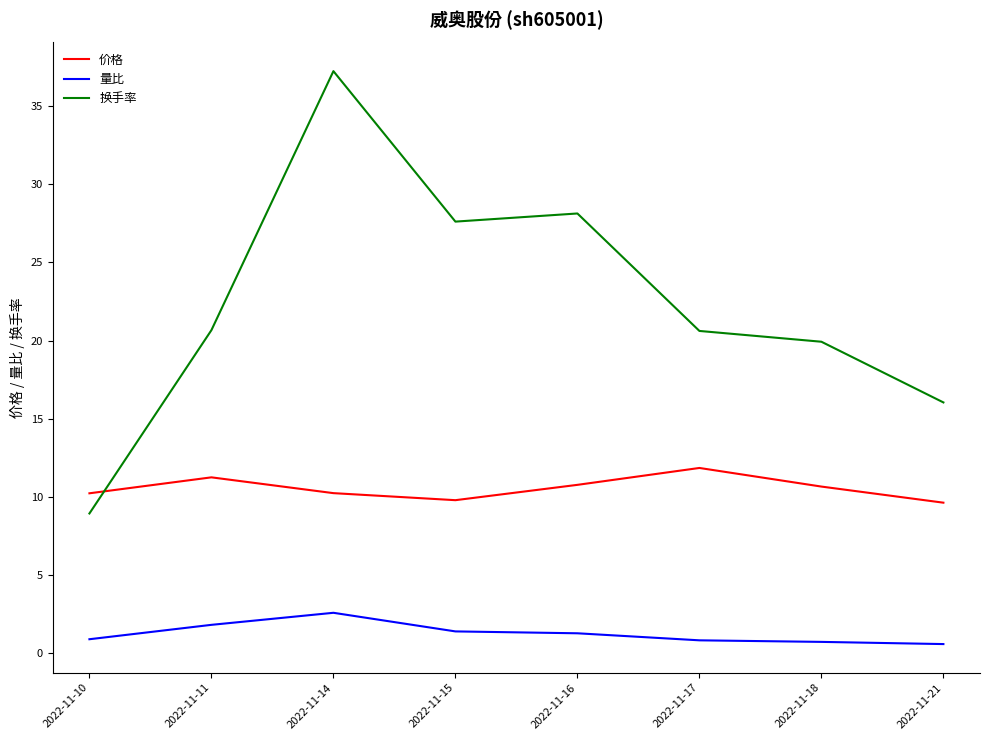

Where does the 换手率 series first go above 20?

2022-11-11